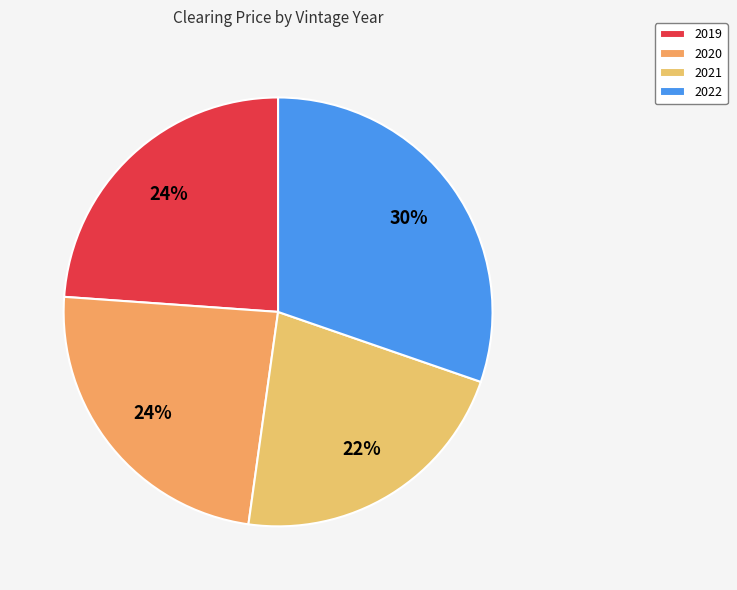

What portion of the pie excludes 2019?

76.1%